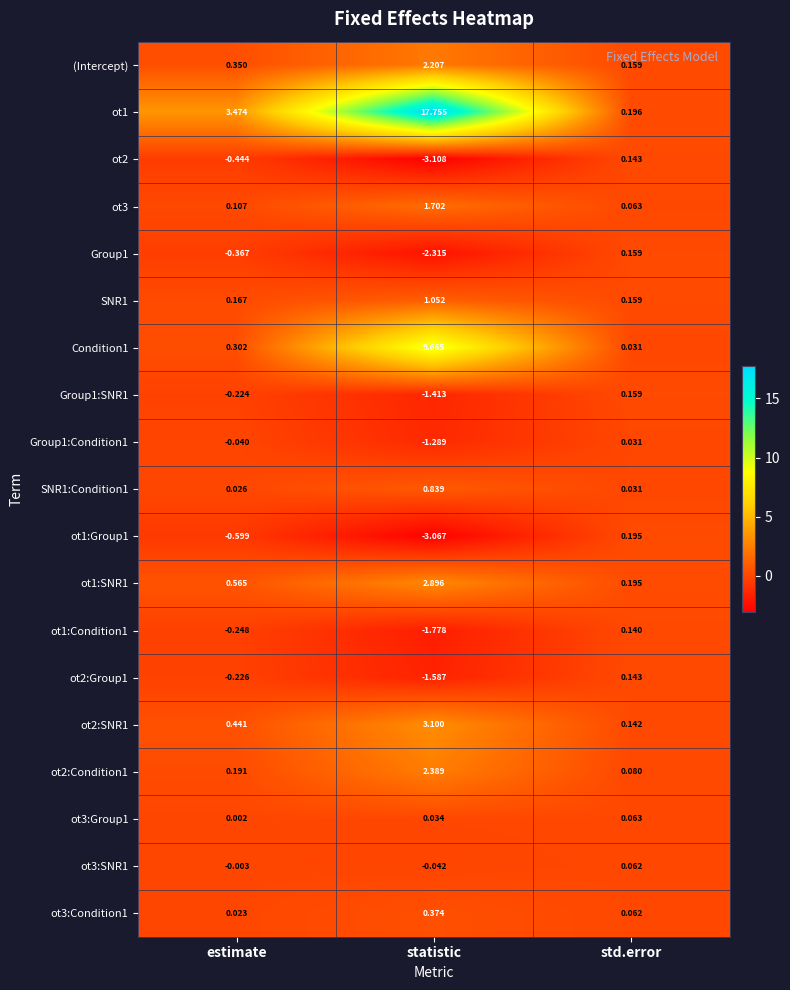

At which category is the sum across all series the highest?

statistic